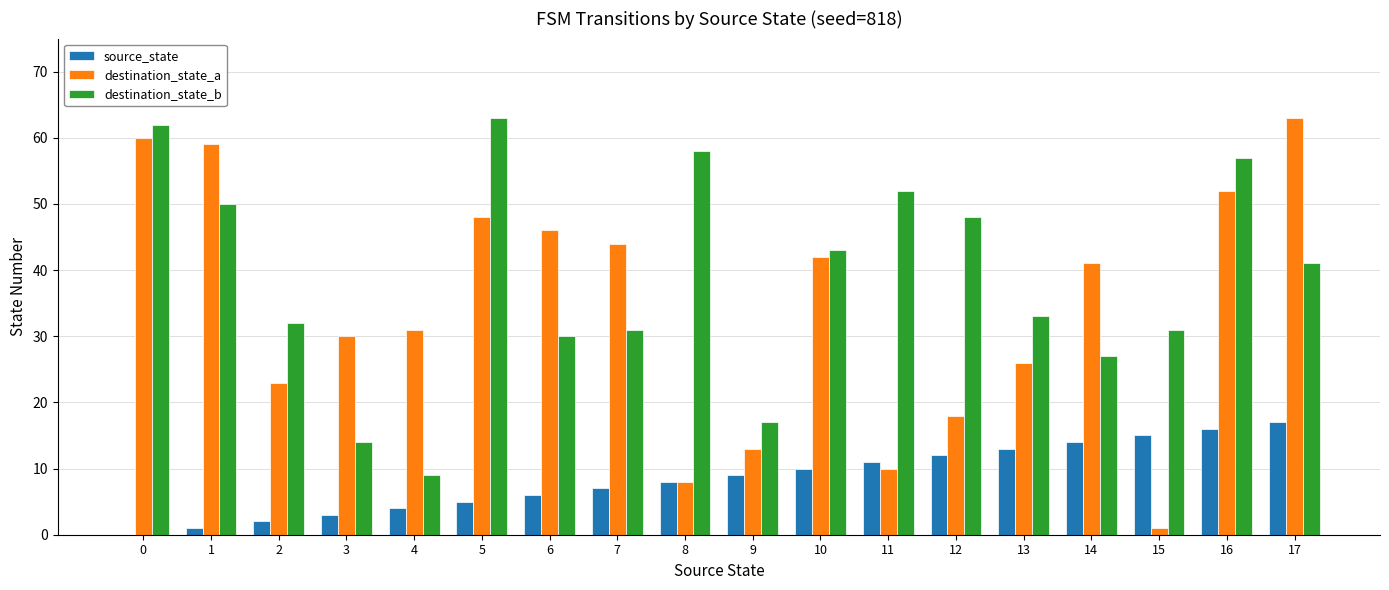

Between 7 and 16, which series saw the biggest shift?

destination_state_b